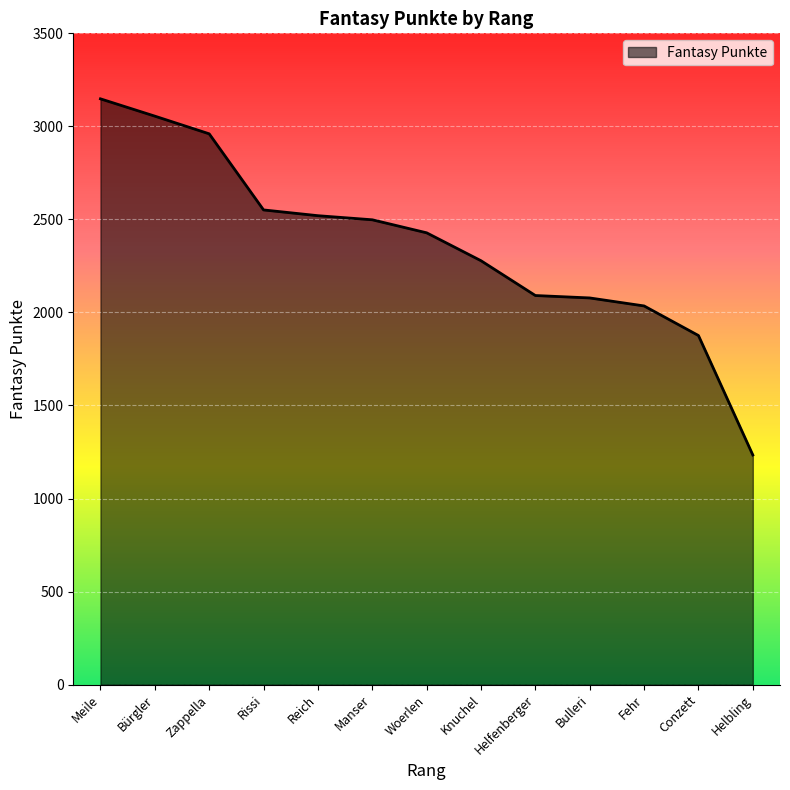

Does the chart display data point markers on the line(s)?

No